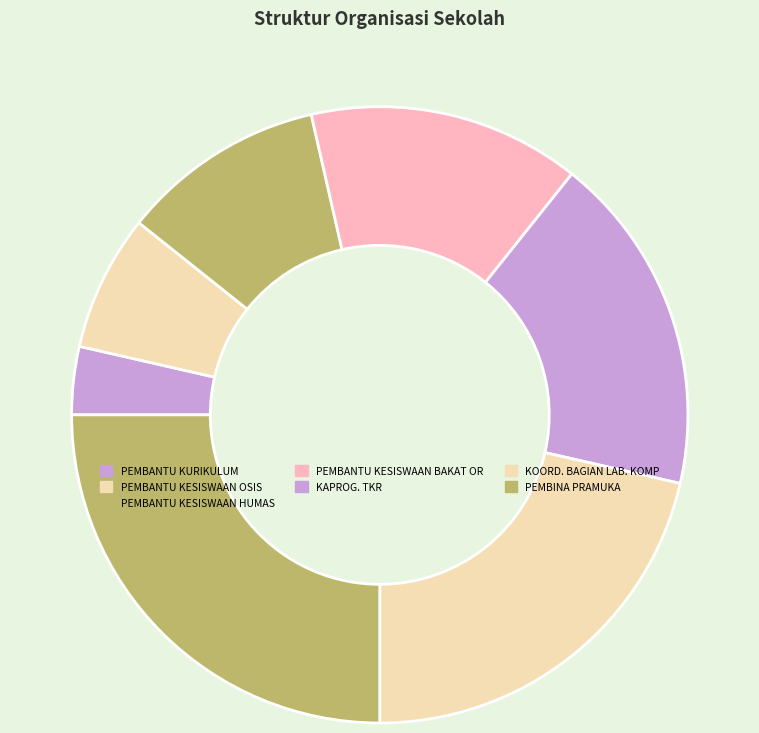

Is the sum of PEMBANTU KESISWAAN OSIS and PEMBANTU KESISWAAN HUMAS greater than half?

No